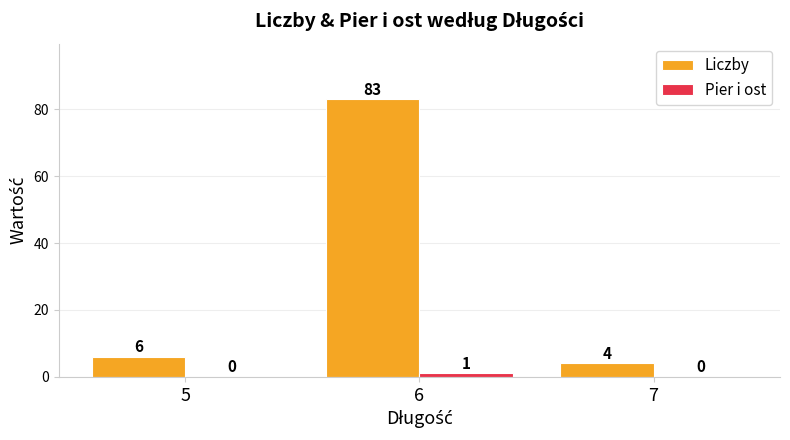

What value does the Liczby series have at 6?

83